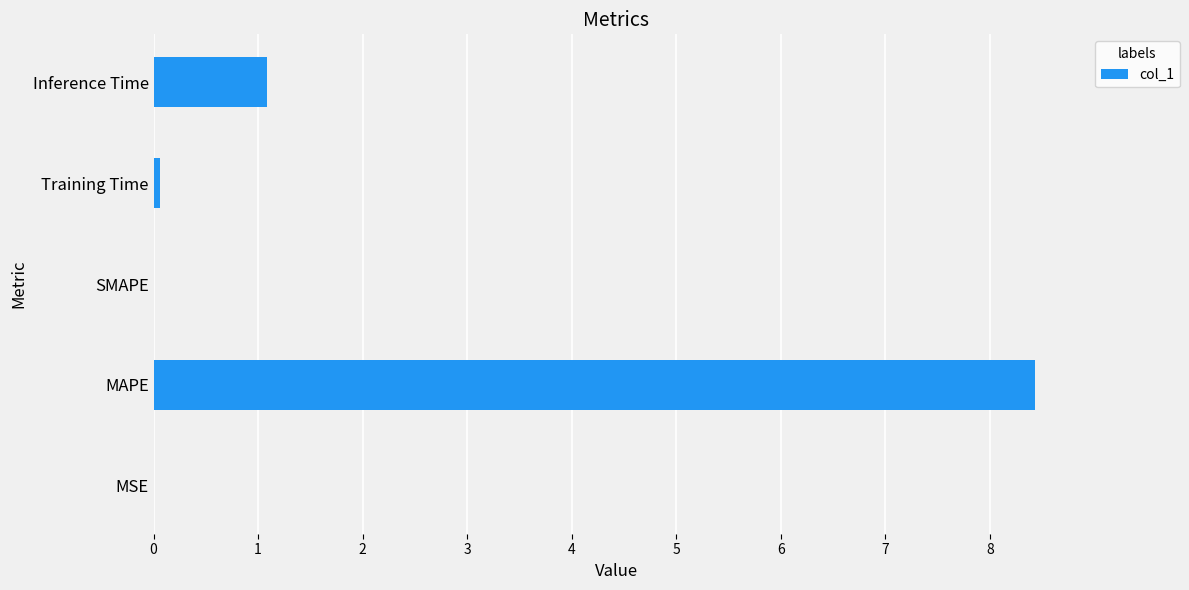

What is the change in value from MAPE to Inference Time?

-7.3